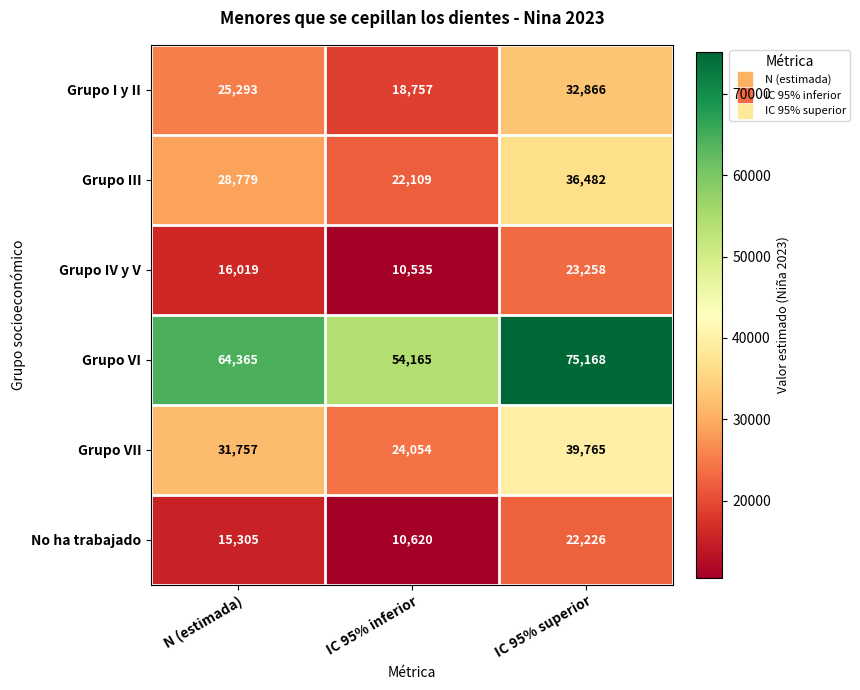

What is the greatest value displayed?

75168